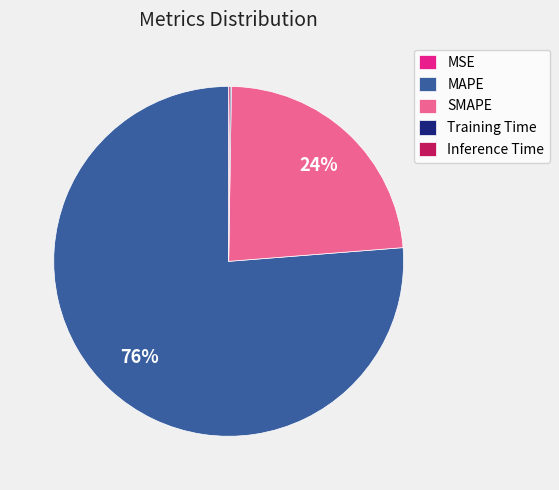

To the nearest percent, what portion does SMAPE represent?

24%